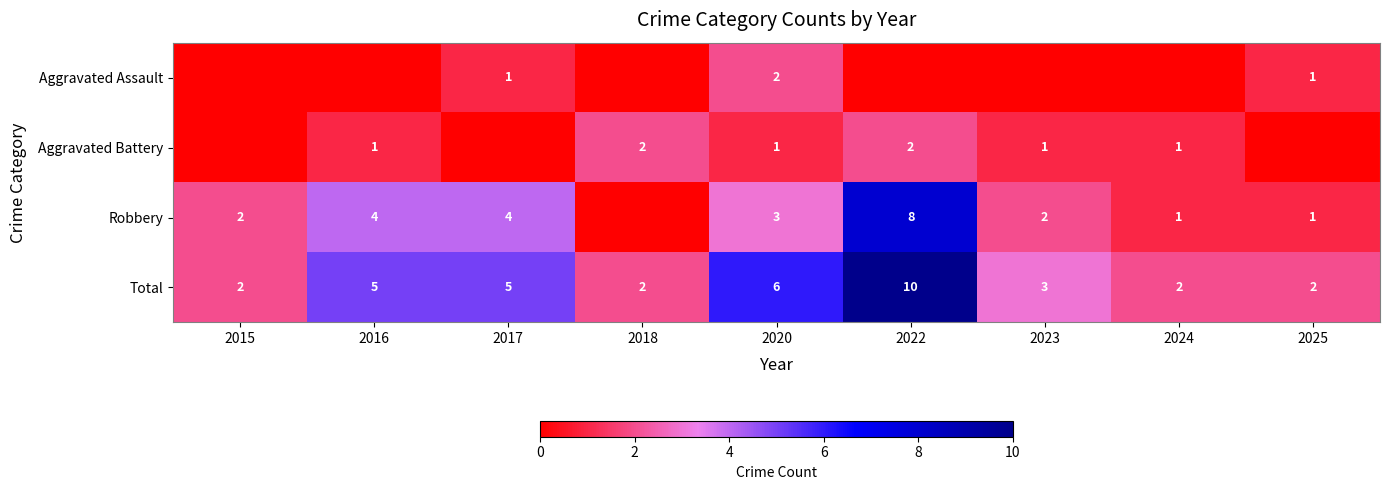

Is it true that Total equals 1 at 2018?

False